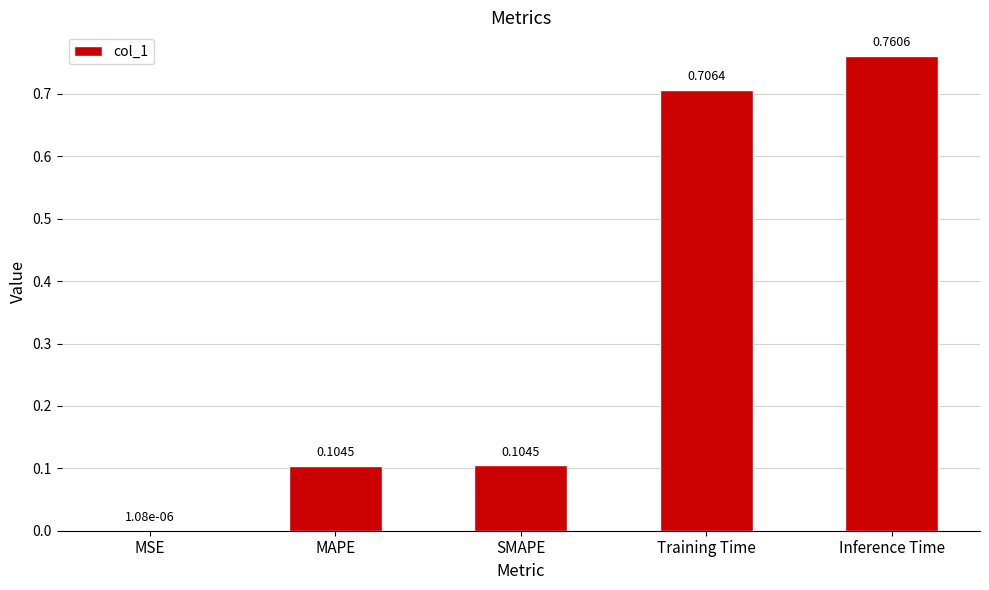

What is the change in value from MSE to Inference Time?

+0.8